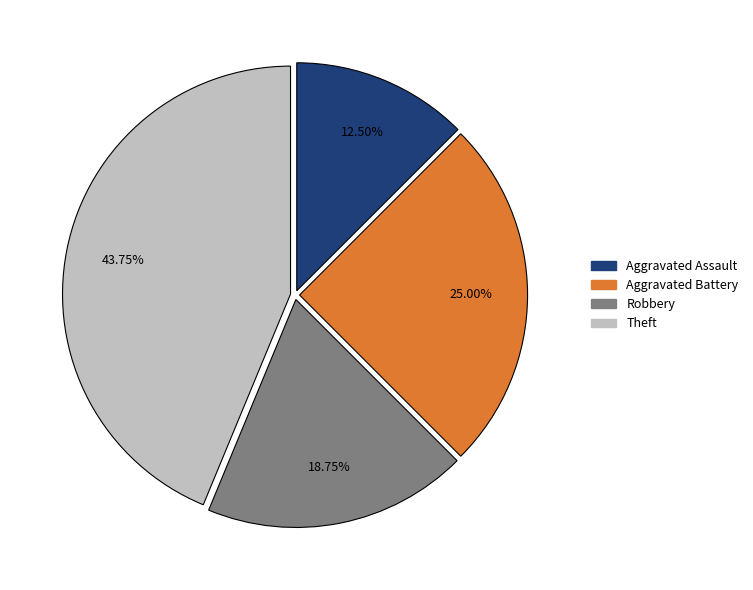

Which slice is the largest?

Theft